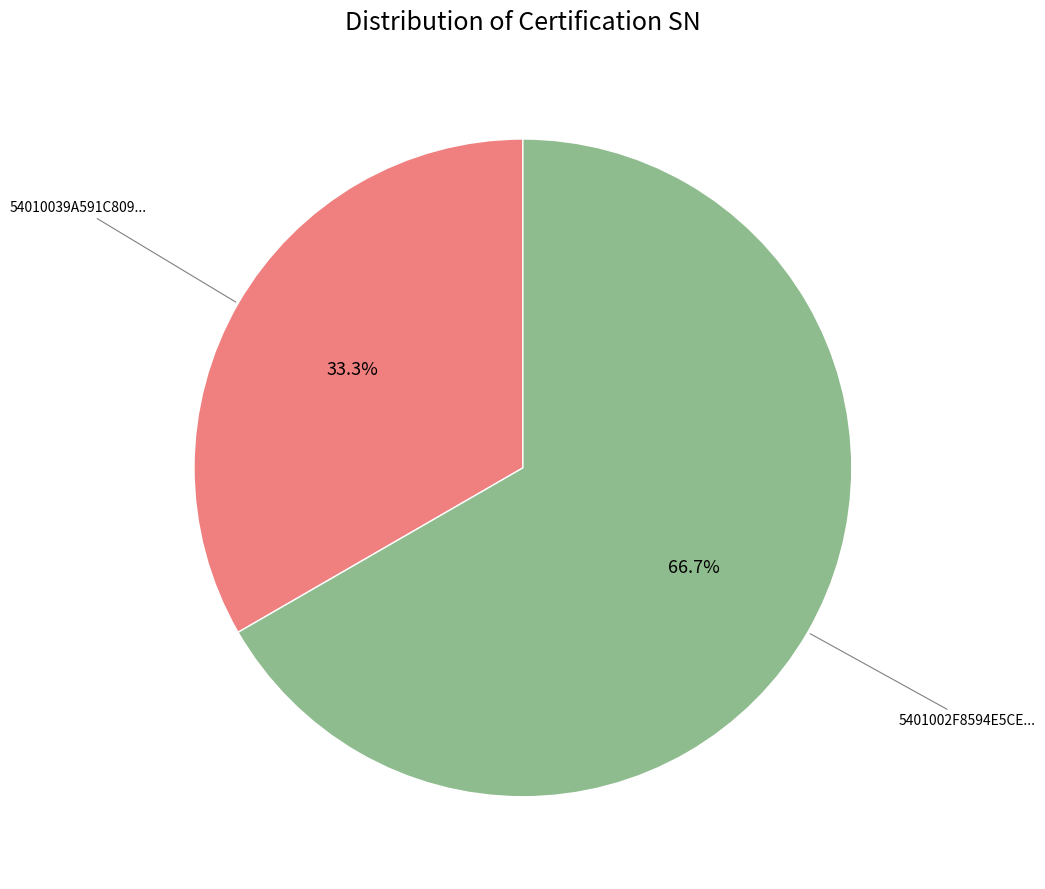

Does any single category account for the majority?

Yes